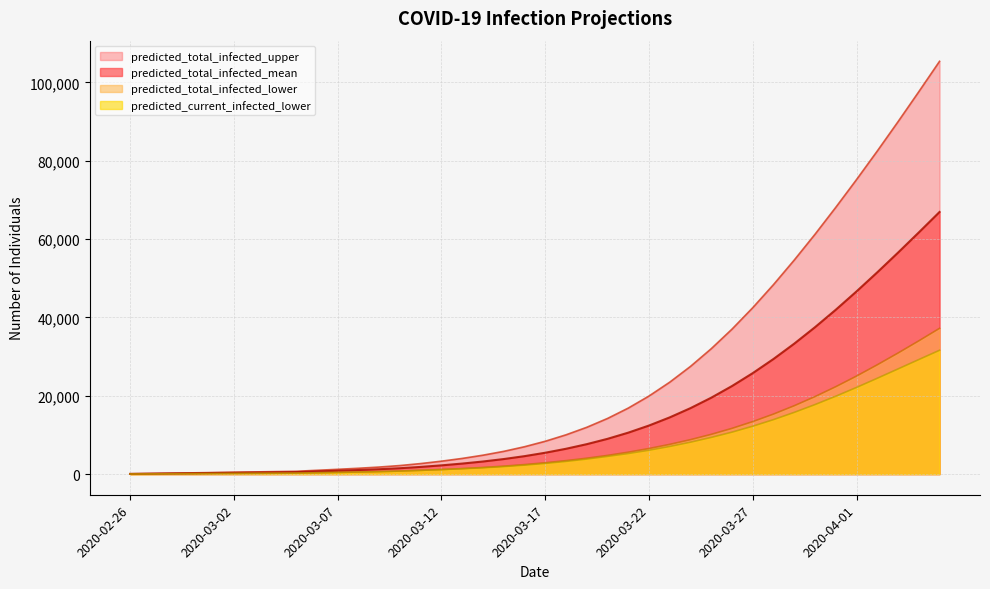

Does the chart display data point markers on the line(s)?

No